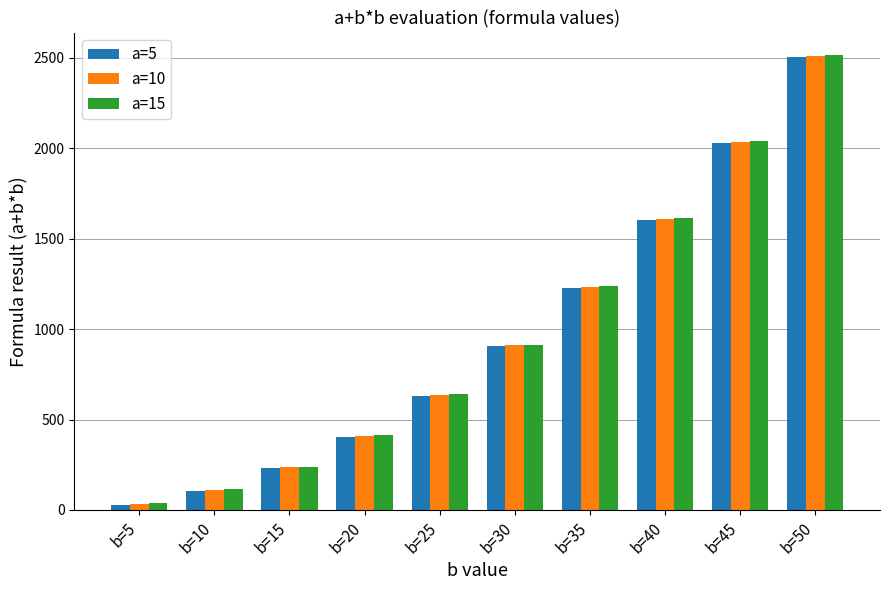

What is the difference between the maximum and minimum values in the a=15 series?

2475